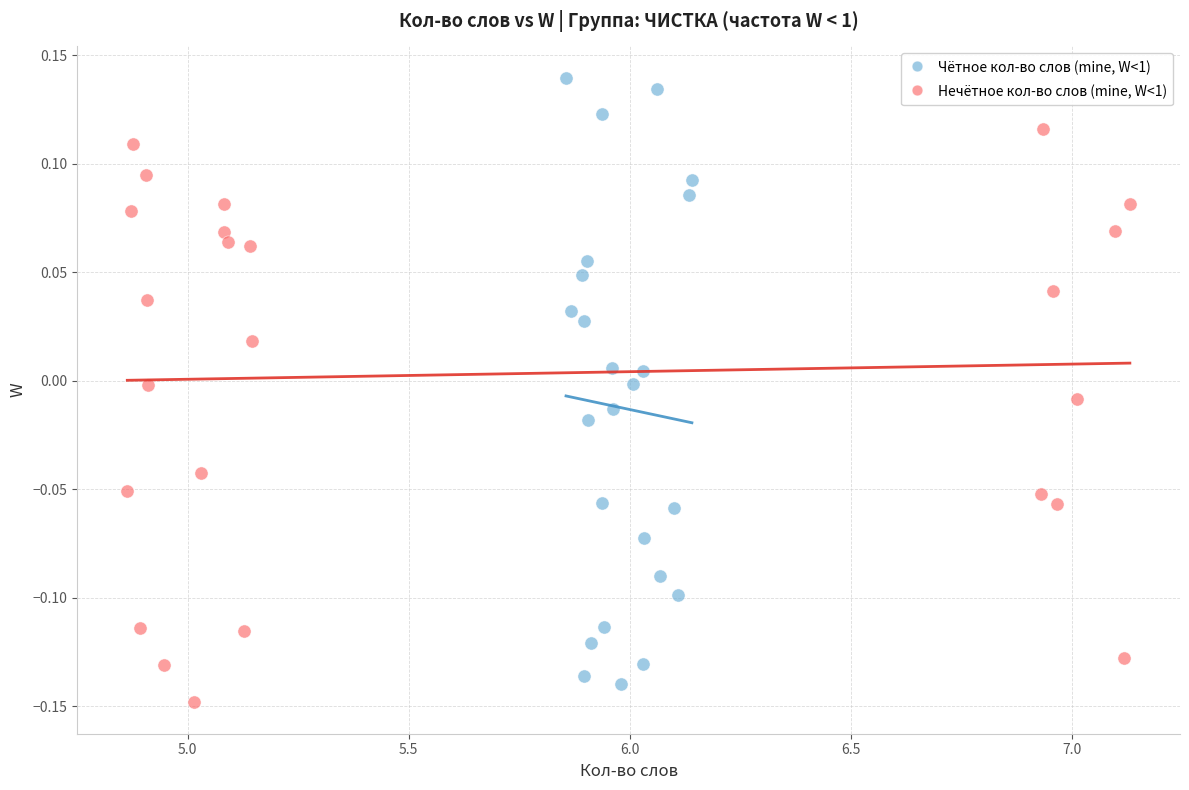

Which series contains the highest Y value?

Чётное кол-во слов (mine, W<1)